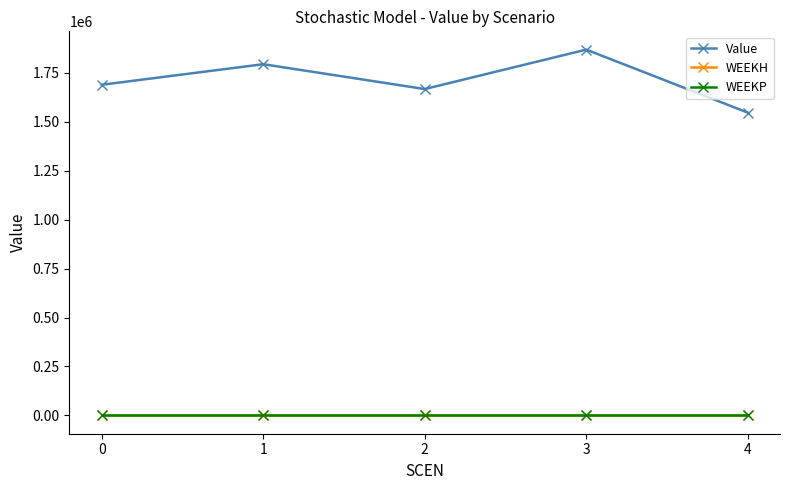

Which series has the largest range (max minus min)?

Value